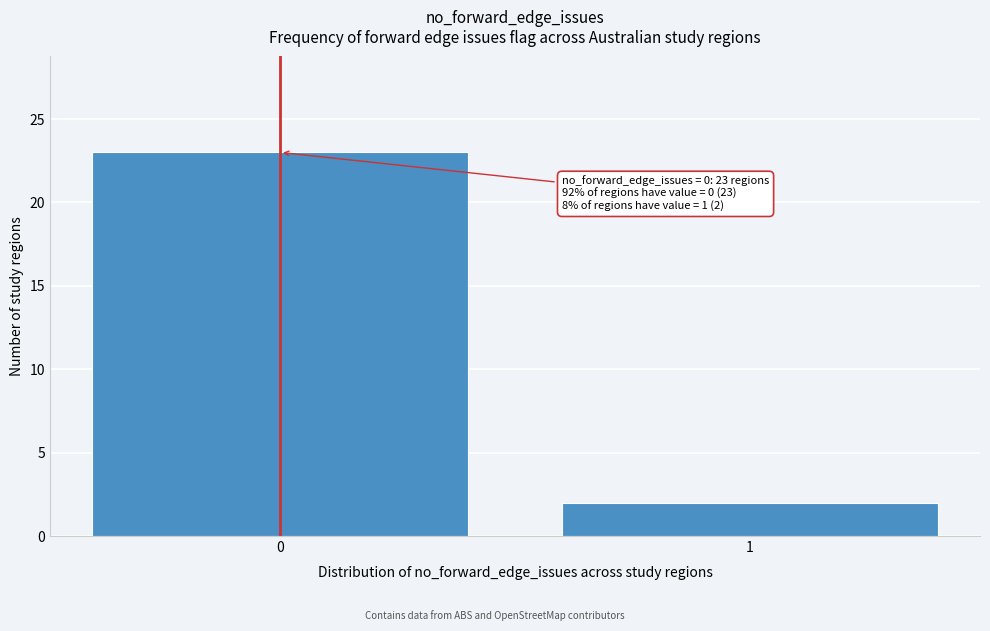

Reading left to right, transcribe all the data shown in this chart.

0=23	1=2